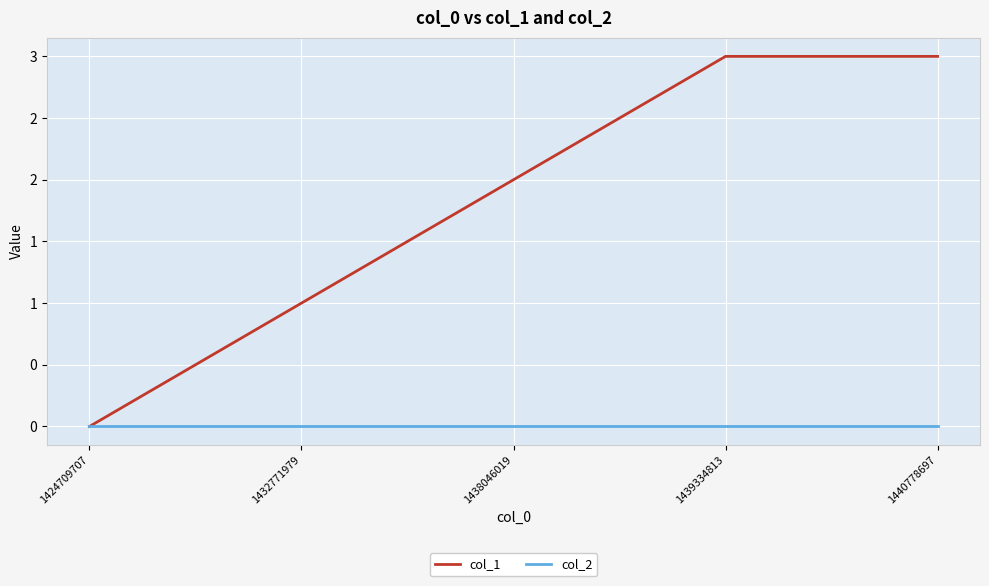

Is this an area chart (filled region under the line)?

No